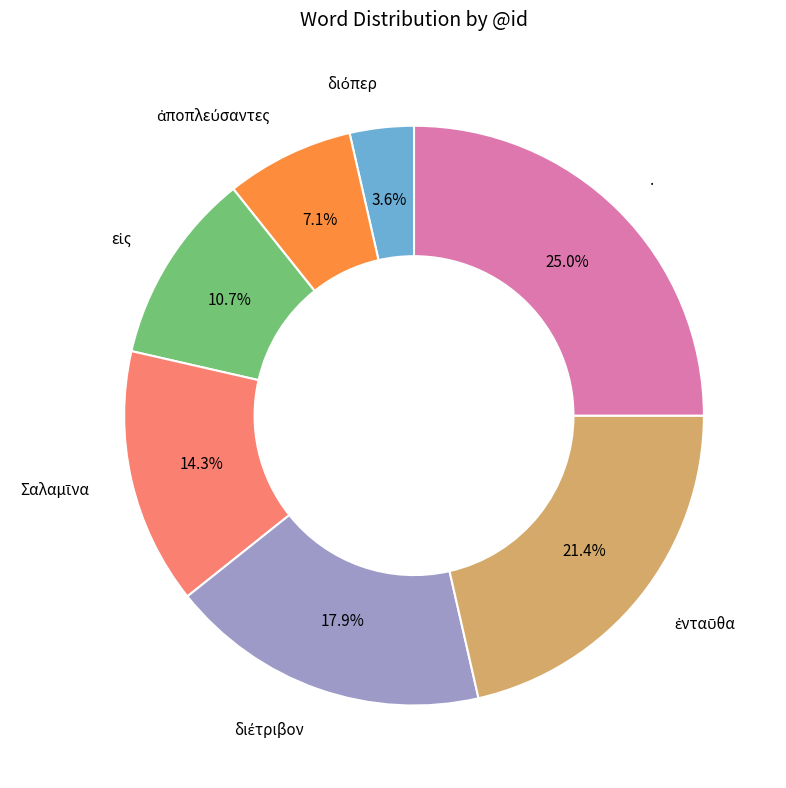

Is there a majority slice in this chart?

No